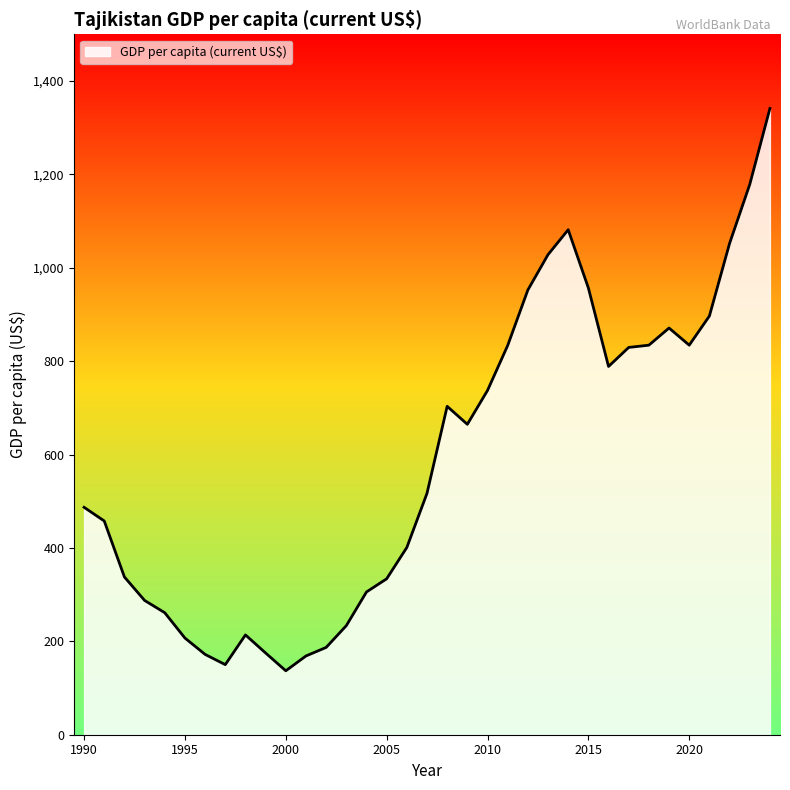

What is the maximum value shown in the chart?

1341.2